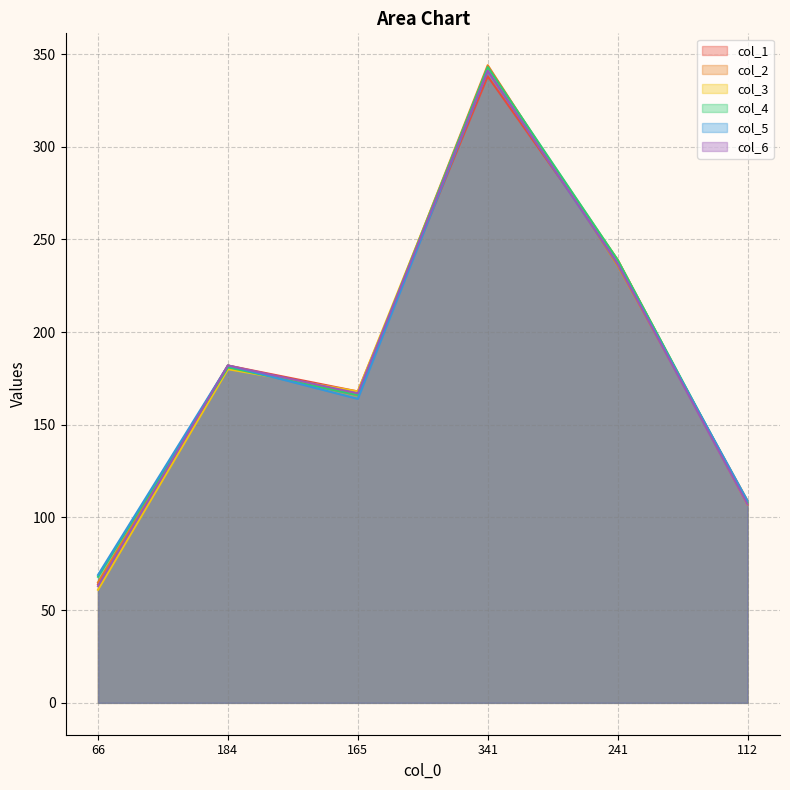

The col_1 series shows 117 at 165. True or false?

False